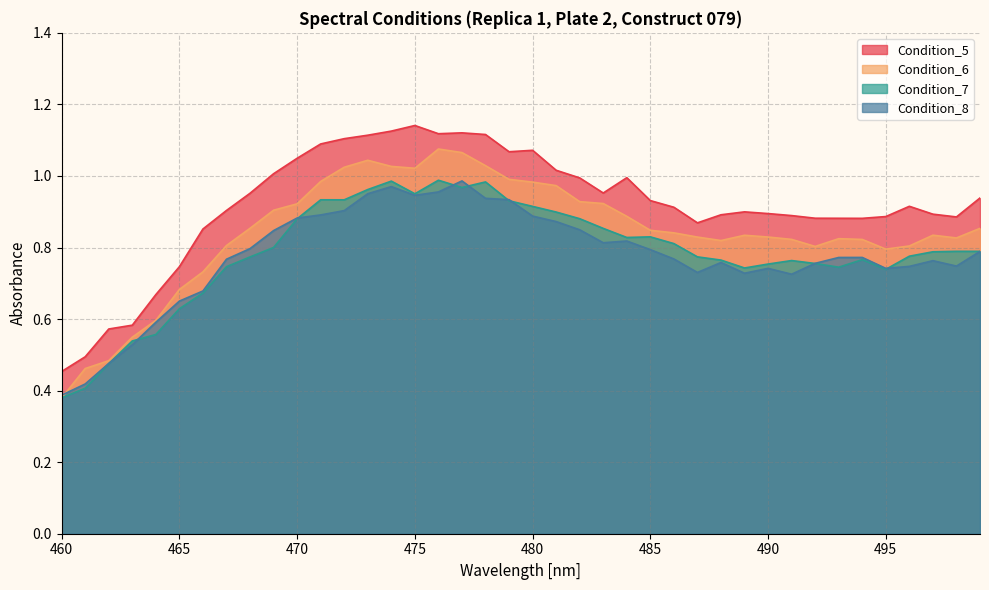

At which category is the sum across all series the highest?

477